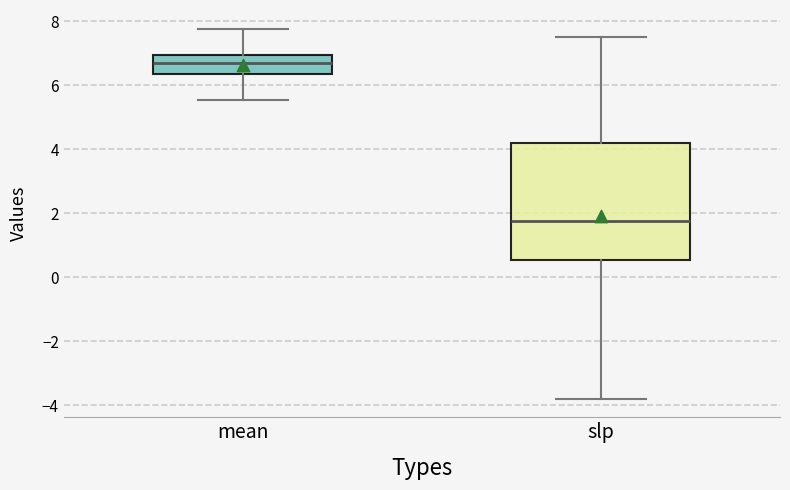

Which box is the tallest, from its lower edge to its upper edge?

slp